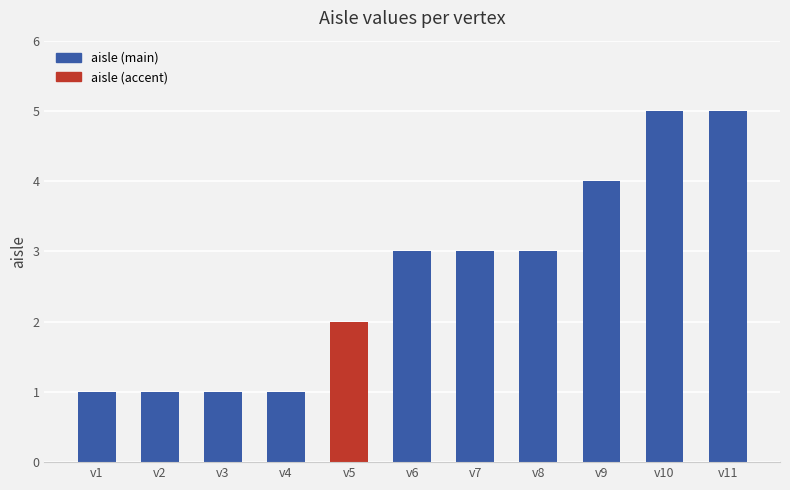

The chart shows a value of 5 at v10. True or false?

True